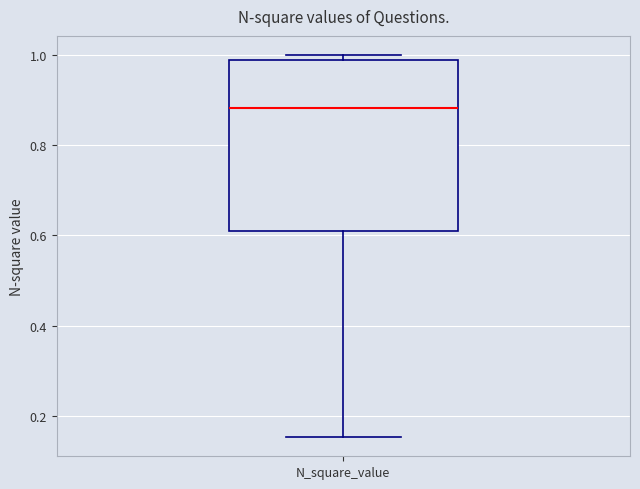

Transcribe this box plot: give where the median line is, the range the box spans, and where the two whiskers end, as read against the y-axis. The values are not printed on the chart, so give them approximately, as read against the axis.

median 0.88, box 0.60 to 0.98, whiskers 0.16 to 1.00